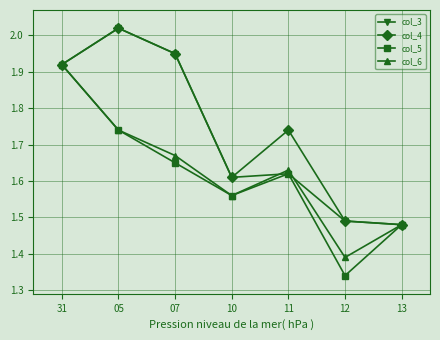

Which category has the lowest value in the col_4 series?

13